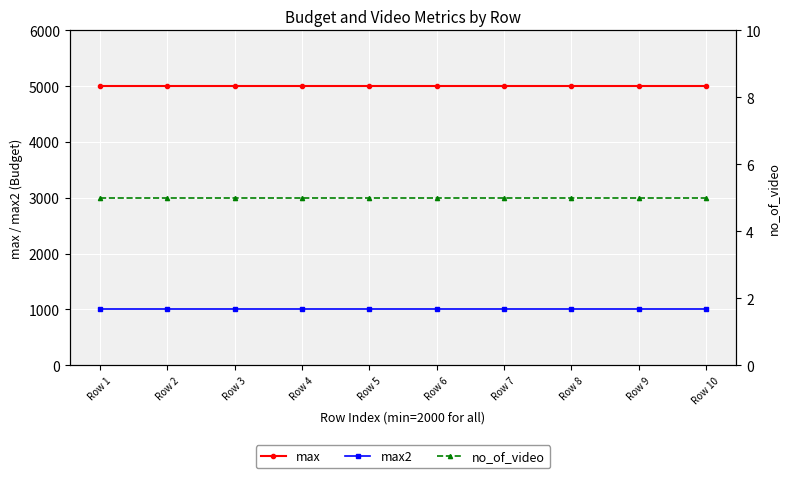

Is the value of no_of_video at Row 6 greater than the value of max2 at Row 6?

No